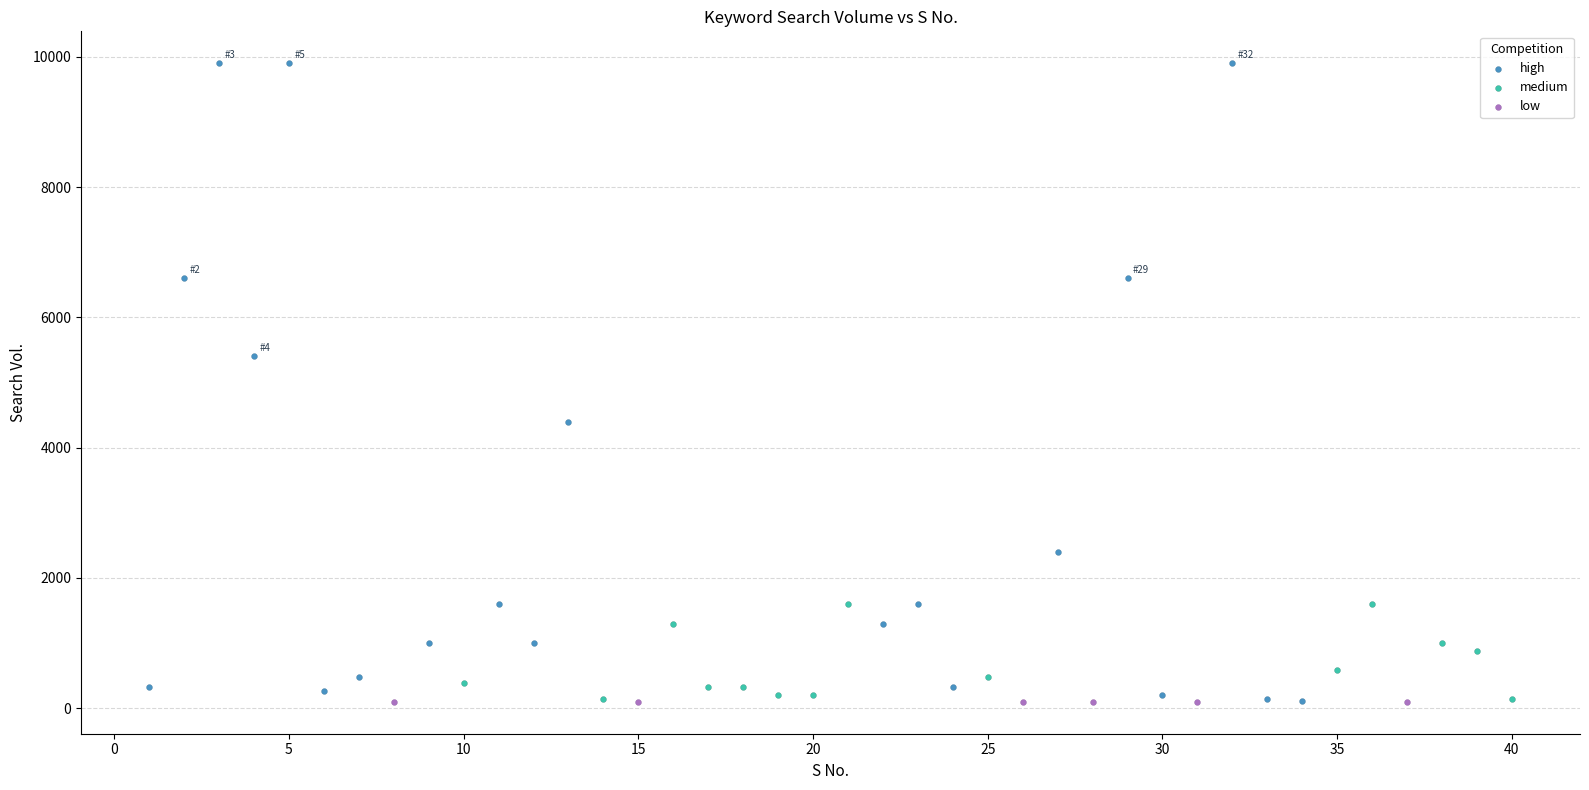

Which series reaches the maximum Y coordinate?

high